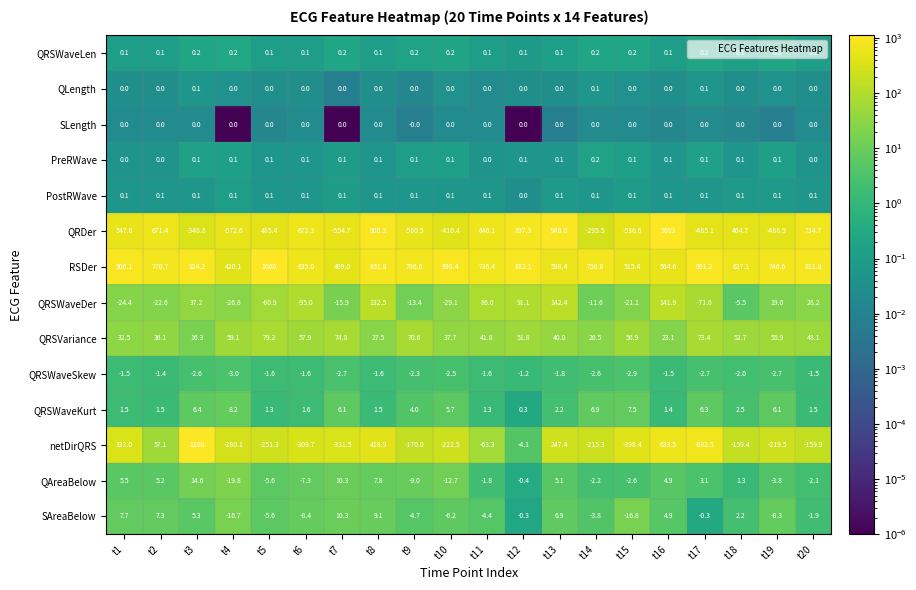

How many data points does each series have?

20